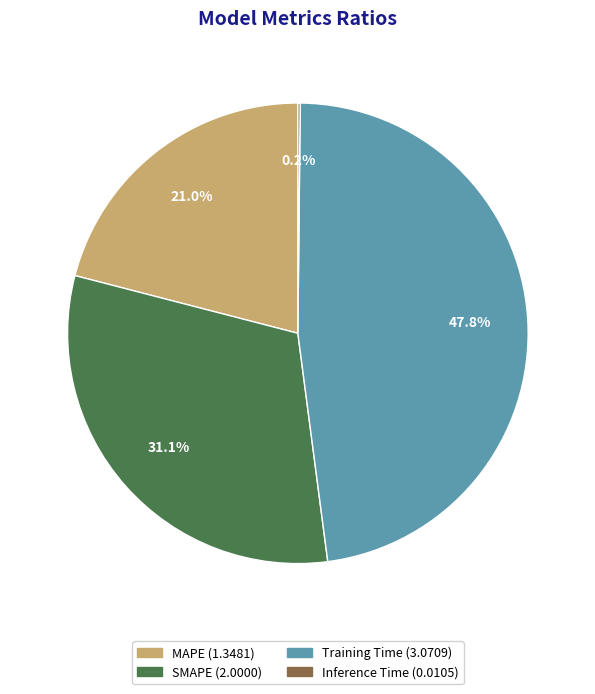

Which category has the biggest portion of the pie?

Training Time